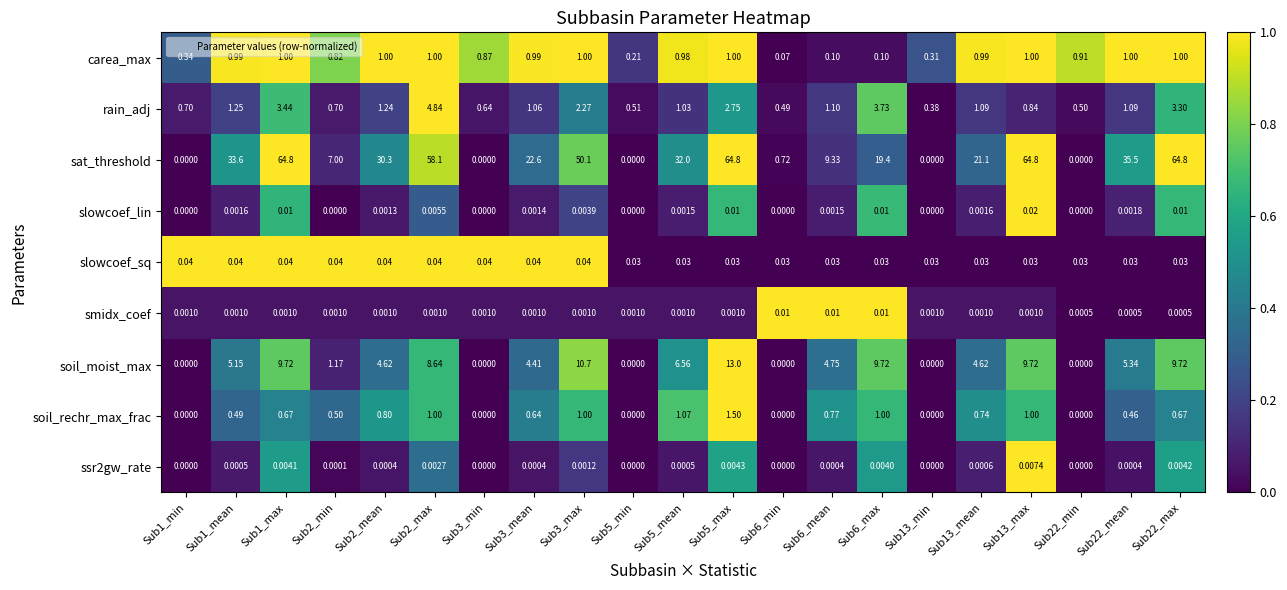

Which series has the widest spread of values?

sat_threshold